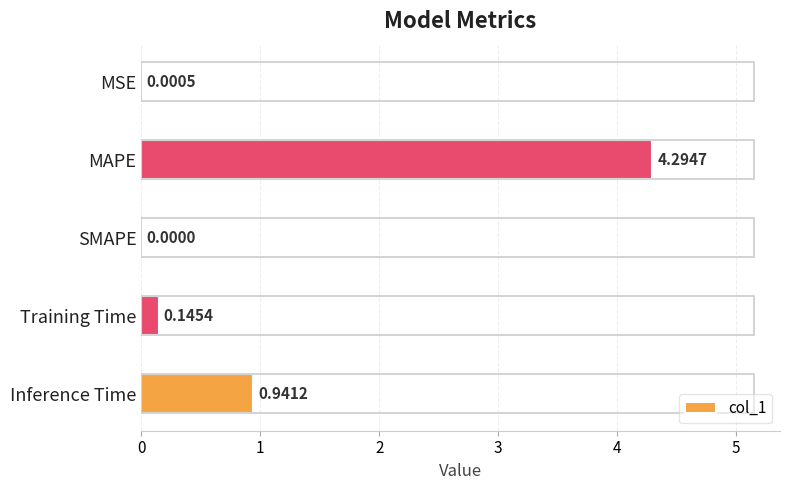

At which category does the chart reach its peak across all series?

MAPE